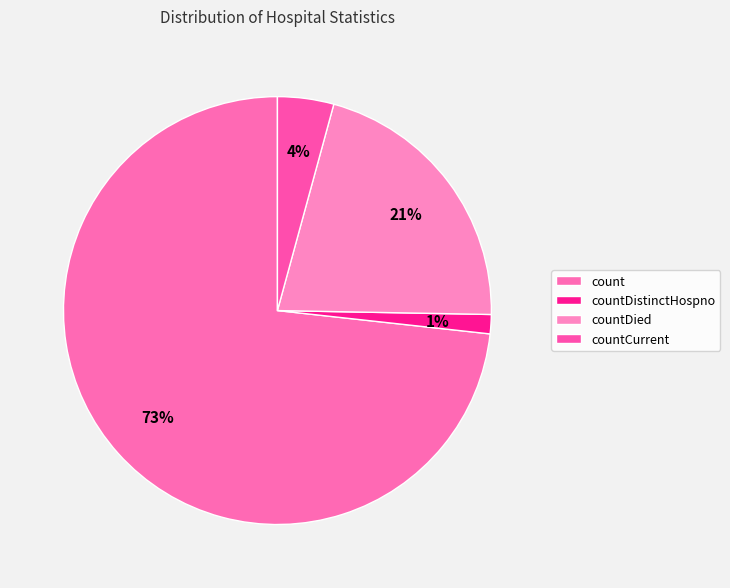

What is the total percentage of countDied and countCurrent?

25.3%